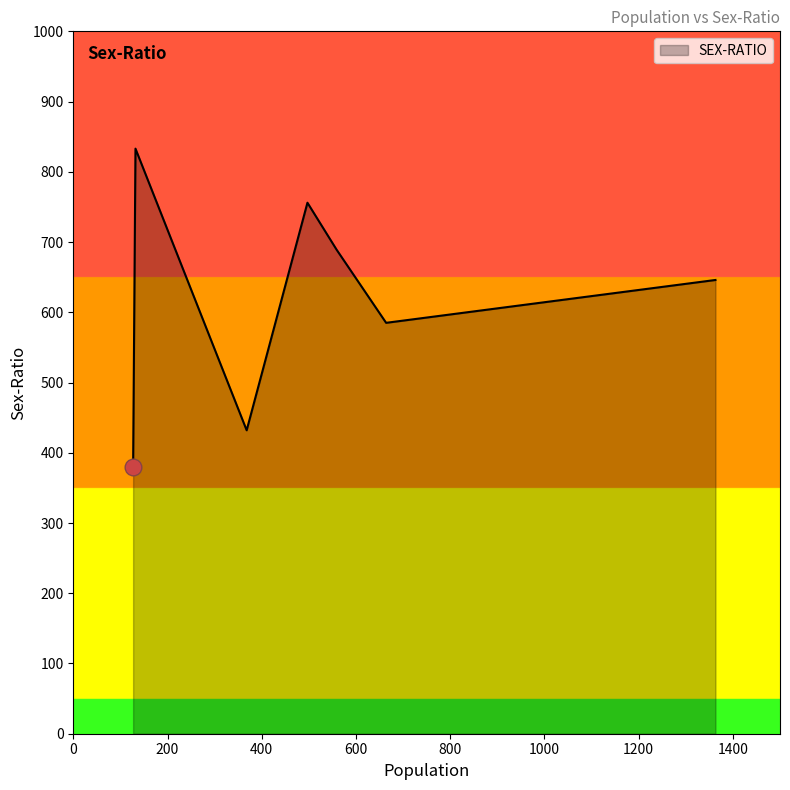

True or false: there are more than 1 points higher than both neighbors.

True